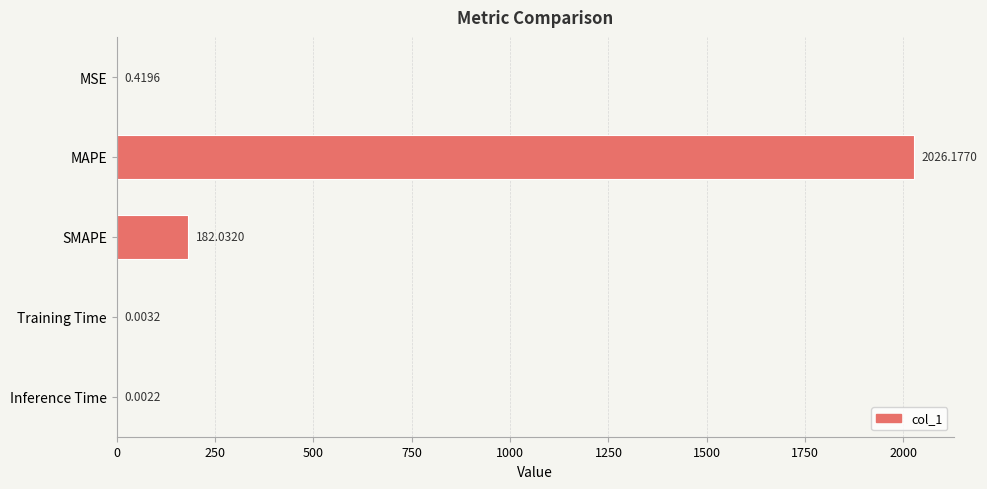

Between SMAPE and Inference Time, which is larger?

SMAPE